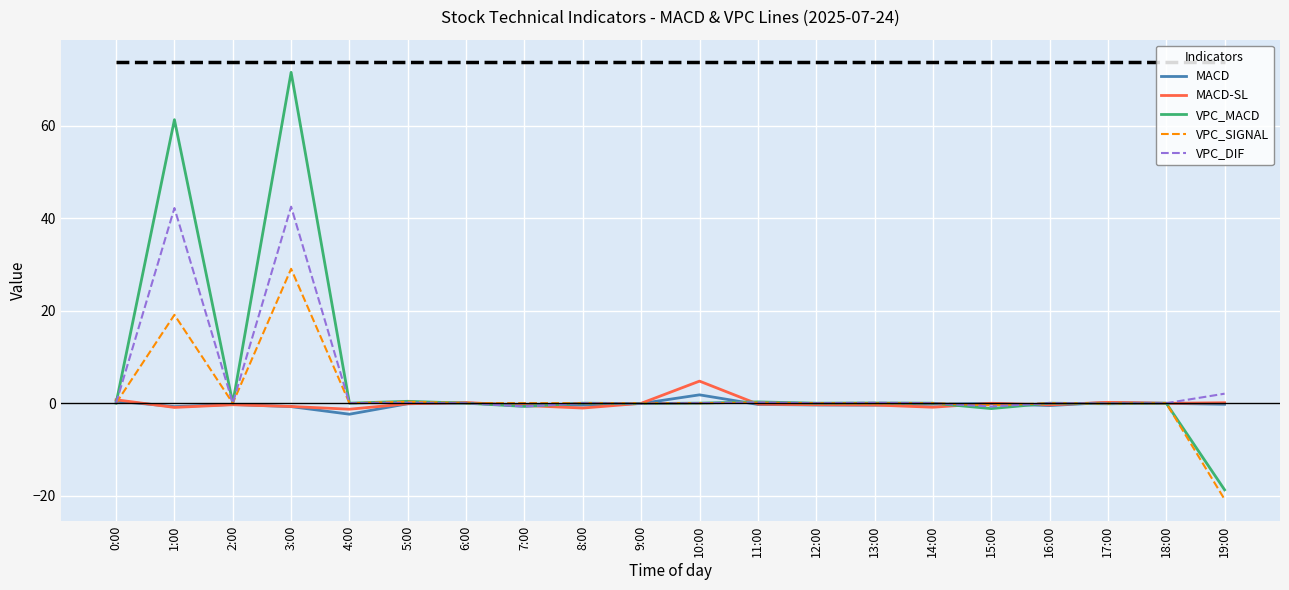

What is the minimum value for MACD?

-2.4